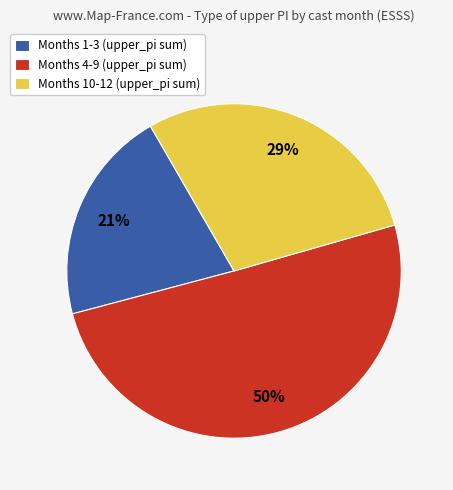

Which slice is the smallest?

Months 1-3 (upper_pi sum)